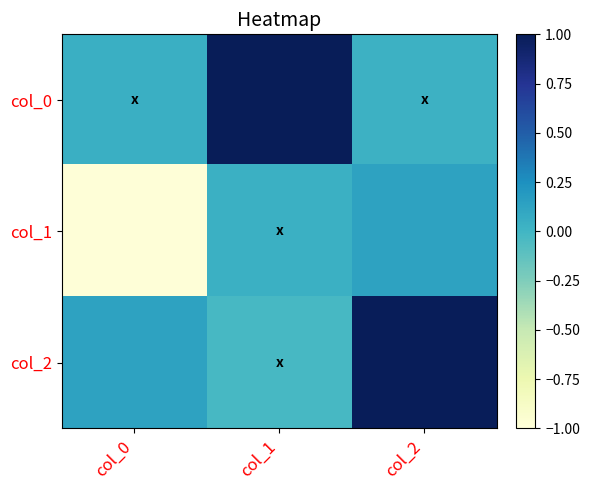

Which series has the largest range (max minus min)?

col_1